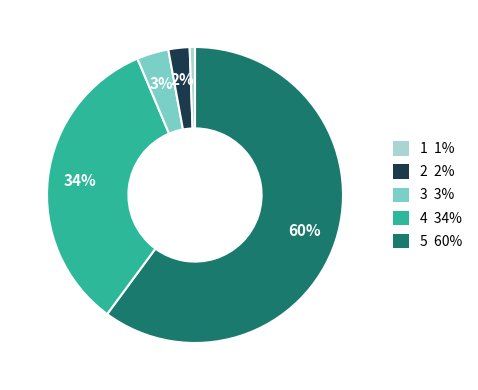

How many slices are in this pie chart?

5